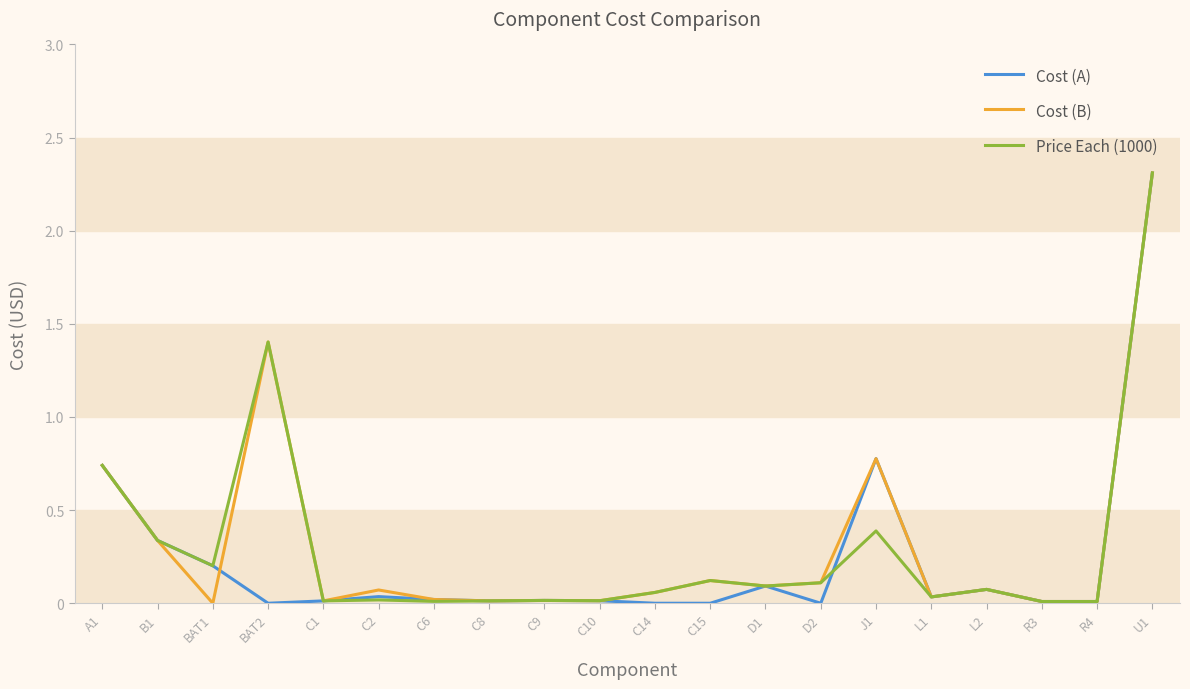

What is the difference between the highest and lowest values at BAT2?

1.4